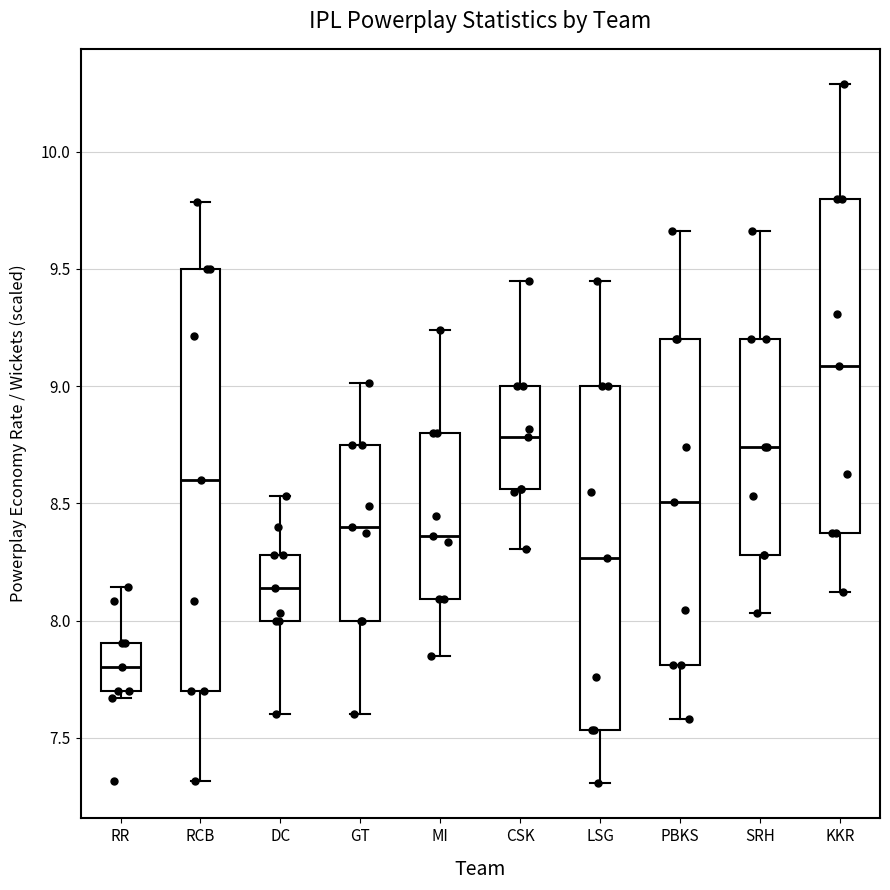

Which box has the lowest median line?

RR